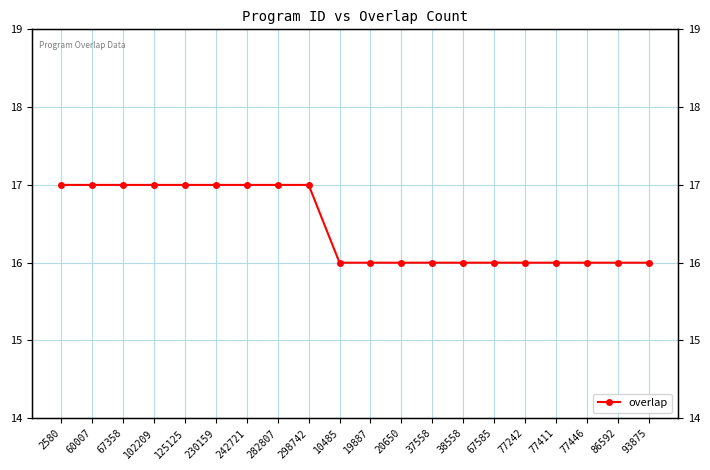

What is the sum of all values?

329